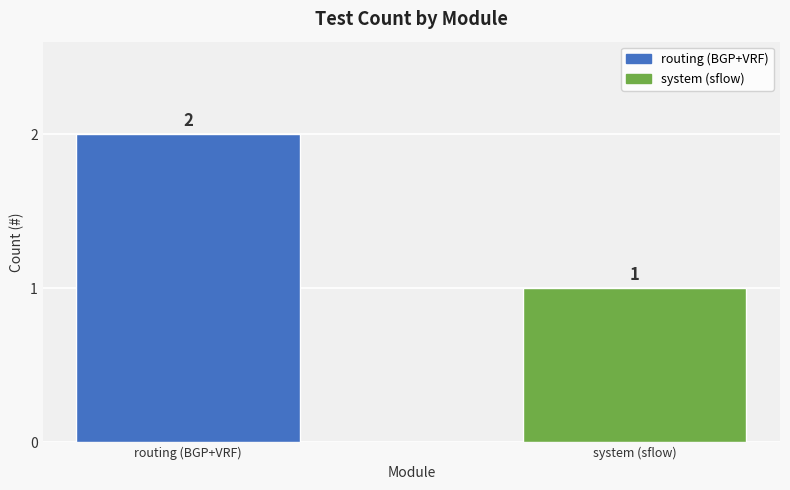

How many values are between 1 and 2?

2